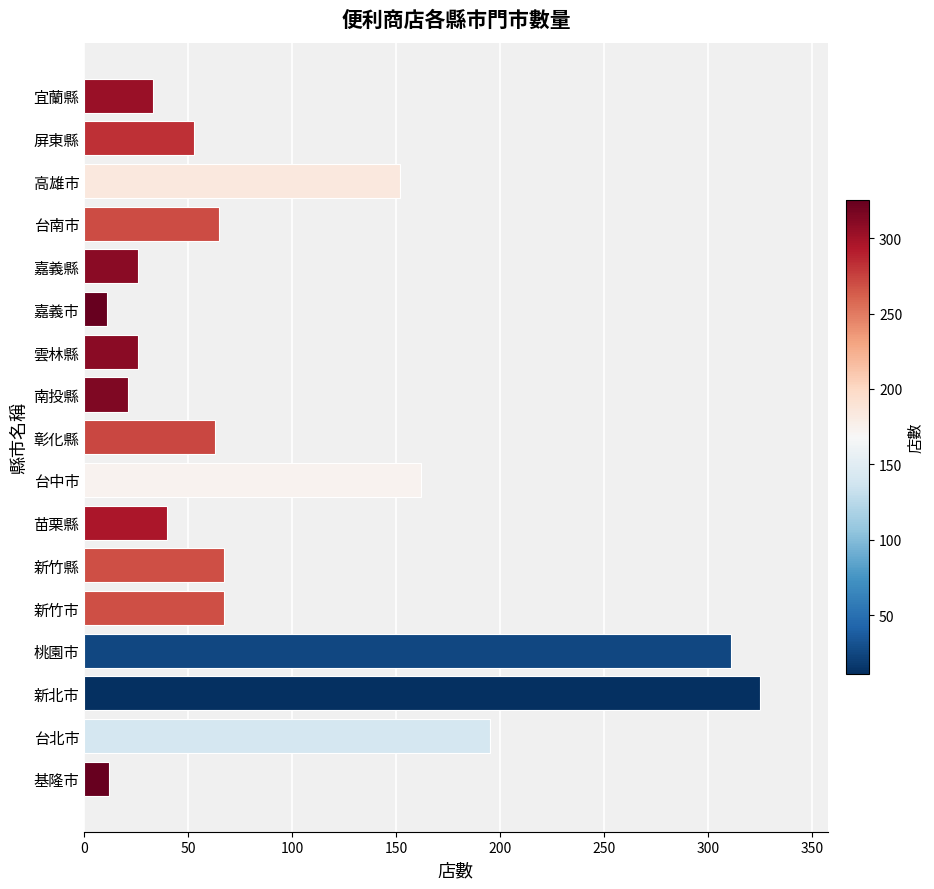

What is the sum of the values at 新竹市 and 新北市?

392